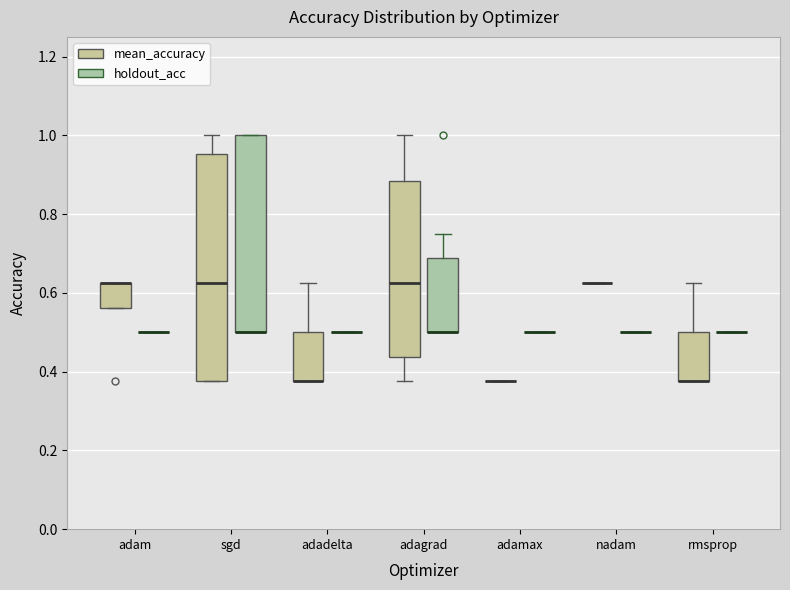

Comparing the boxes themselves (not the whiskers), which one is the tallest?

sgd (mean_accuracy)